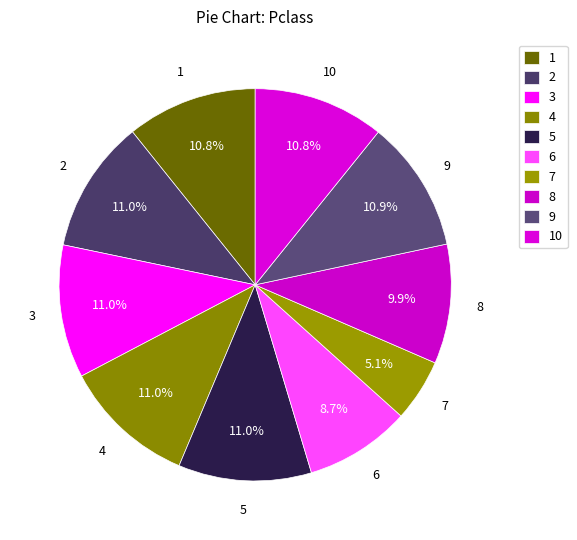

What is the largest slice in the pie chart?

5